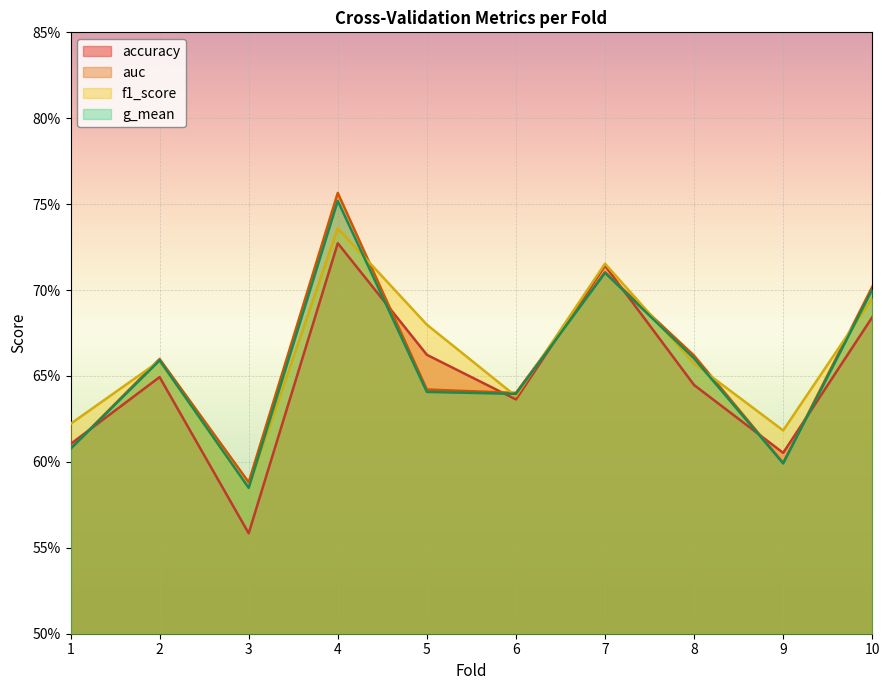

Which series has the widest spread of values?

accuracy